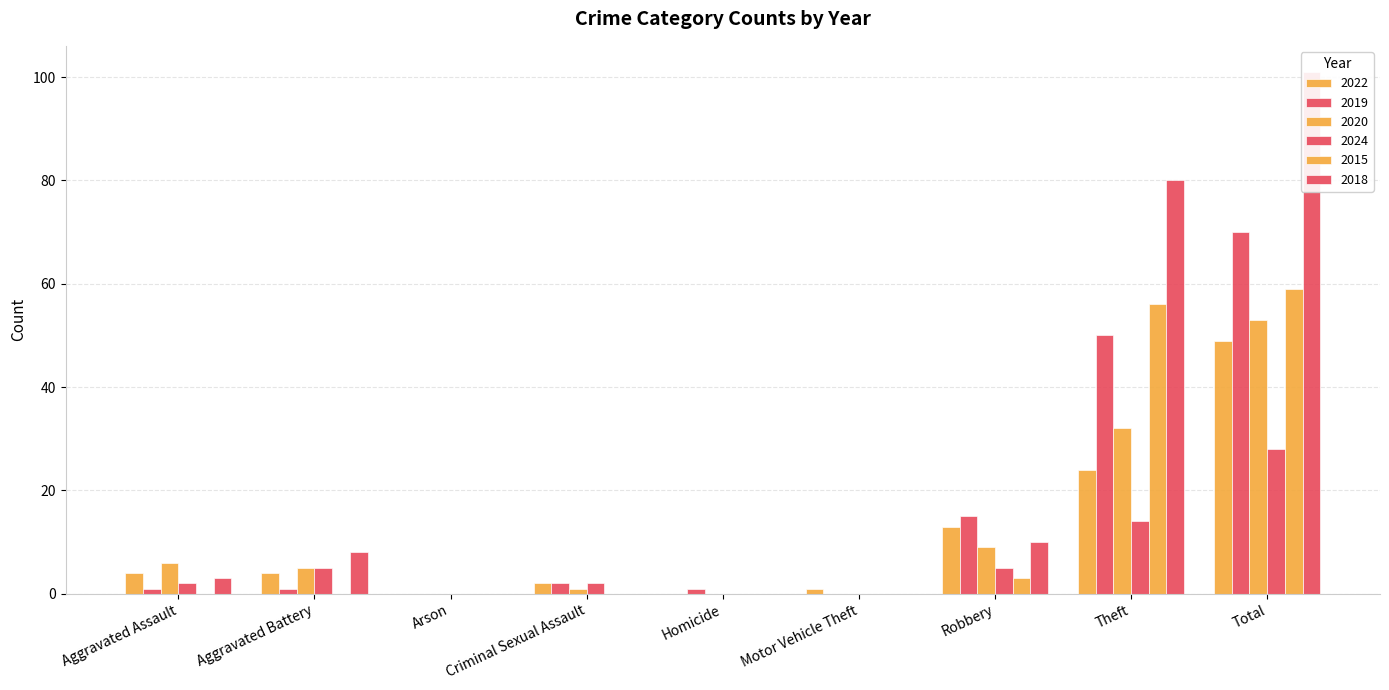

Which has a higher value, Aggravated Assault or Robbery?

Robbery